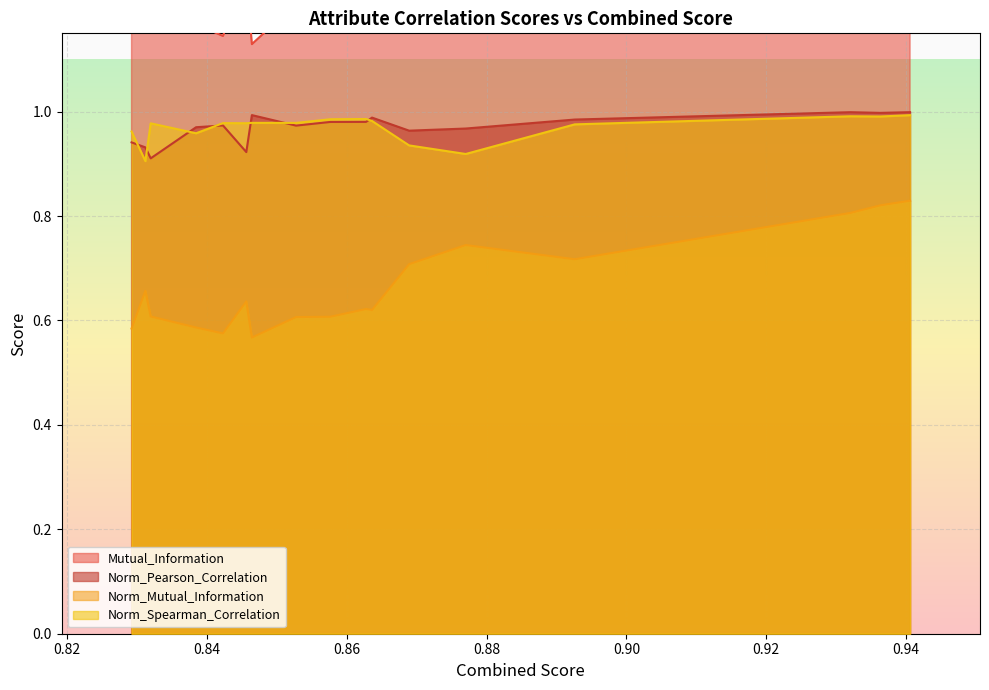

What is the value of the Norm_Spearman_Correlation point at the 13th from the left?

1.0